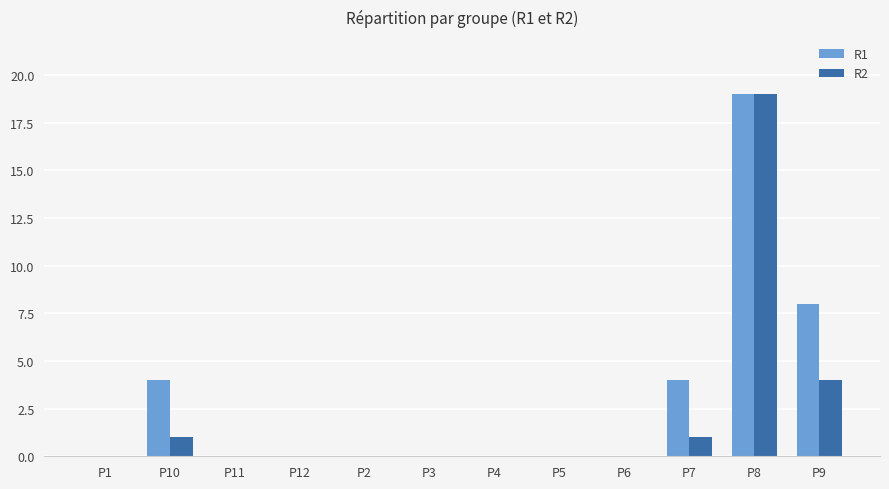

True or false: R1 has a value of -11 at P2.

False